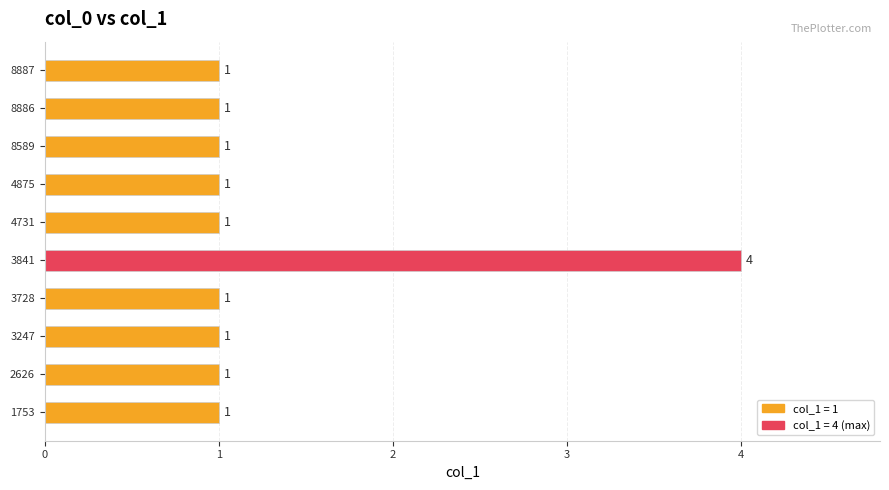

What is the change in value from 1753 to 3841?

+3